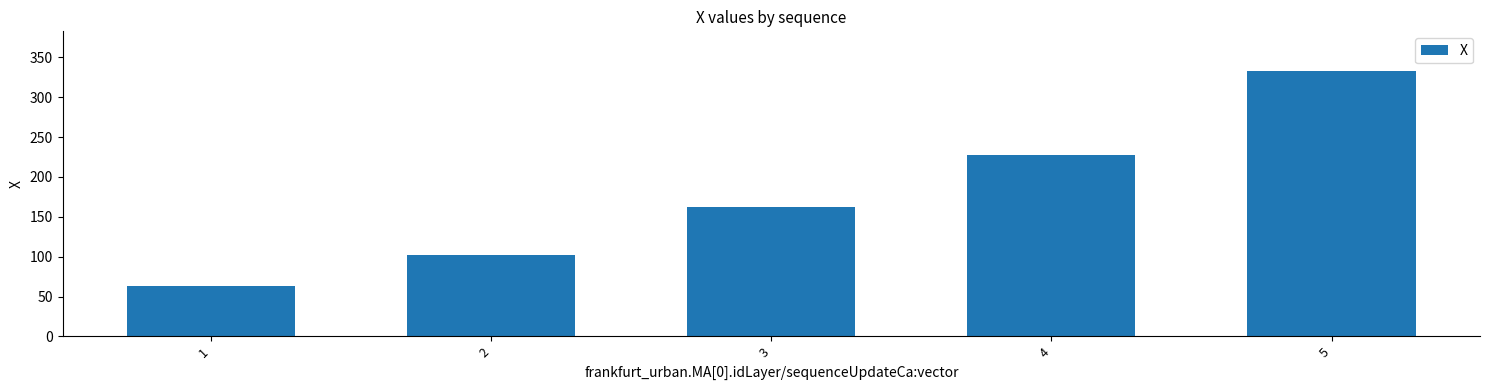

Which category has the lowest value across all series?

1